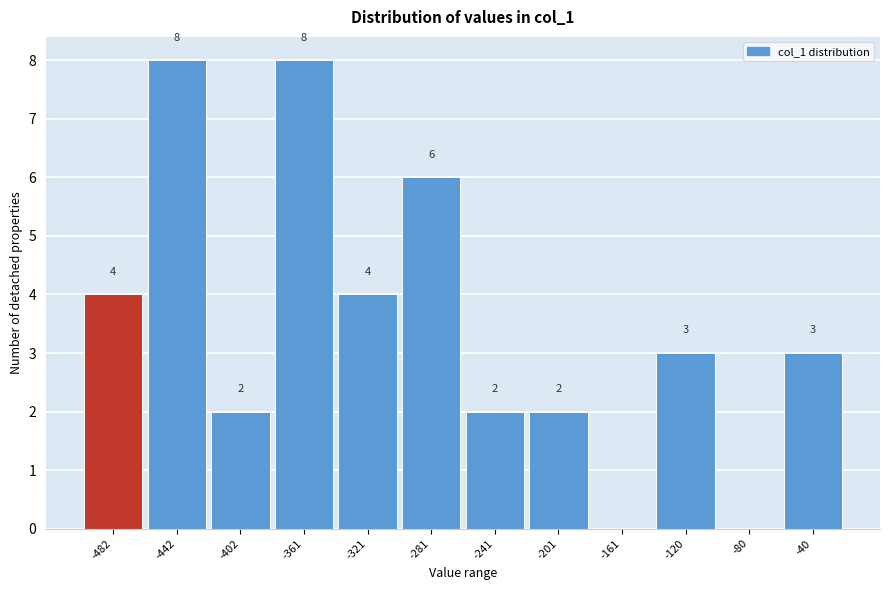

Reading left to right, transcribe all the data shown in this chart.

-482=4	-442=8	-402=2	-361=8	-321=4	-281=6	-241=2	-201=2	-161=0	-120=3	-80=0	-40=3